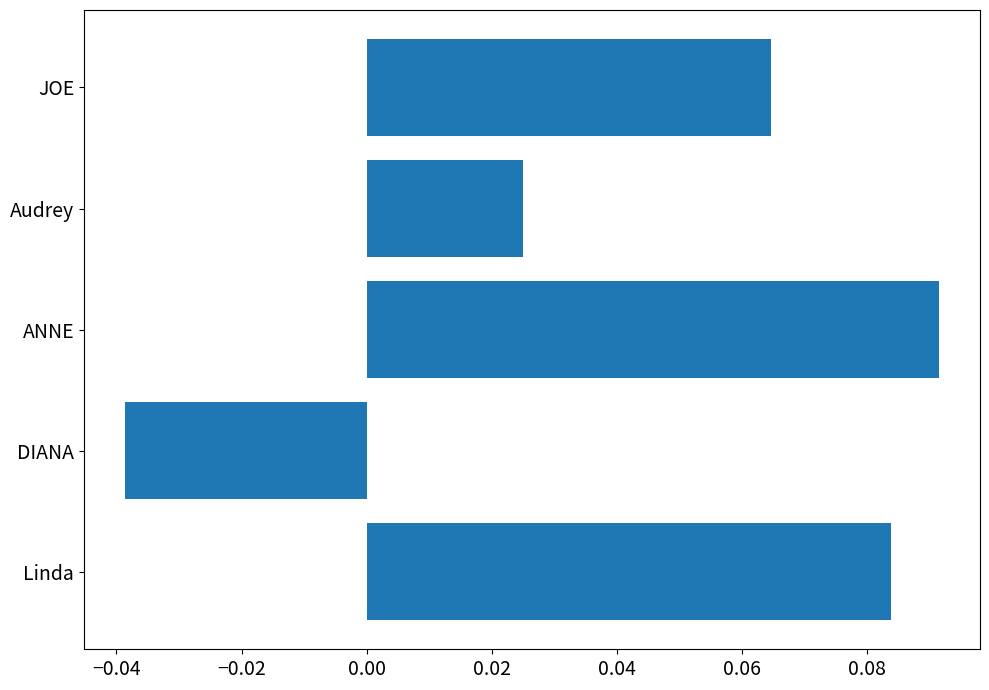

What is the sum of all values?

0.2